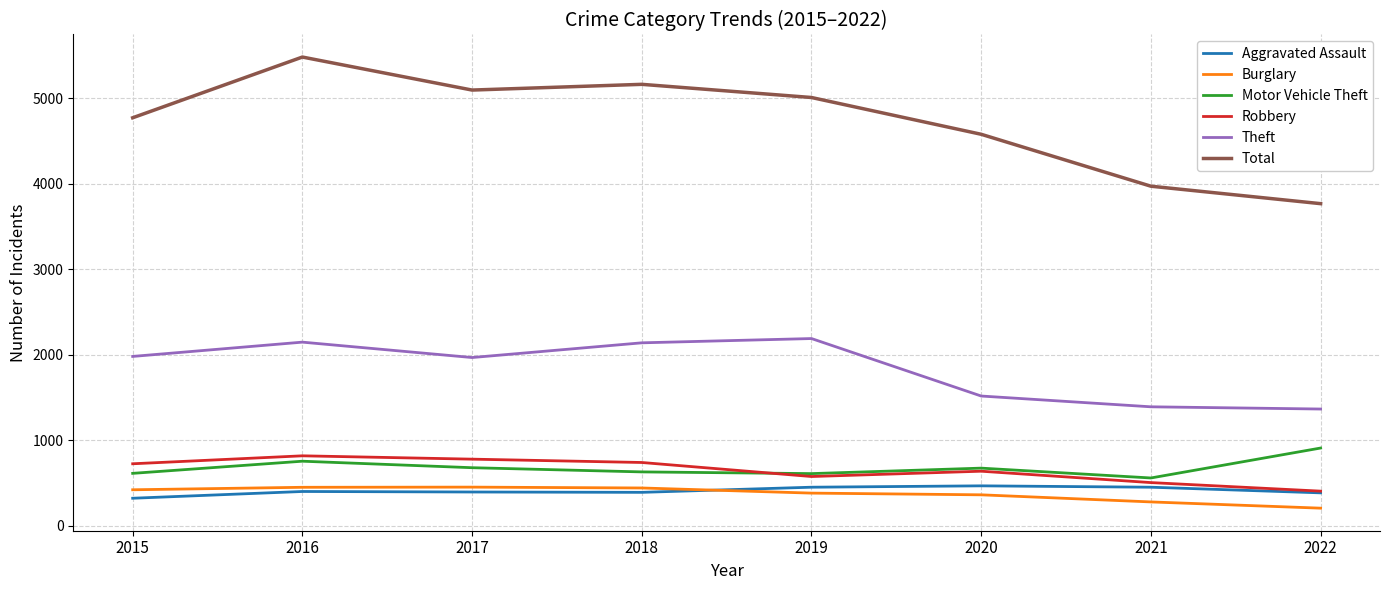

Which series changed the most between 2017 and 2020?

Total